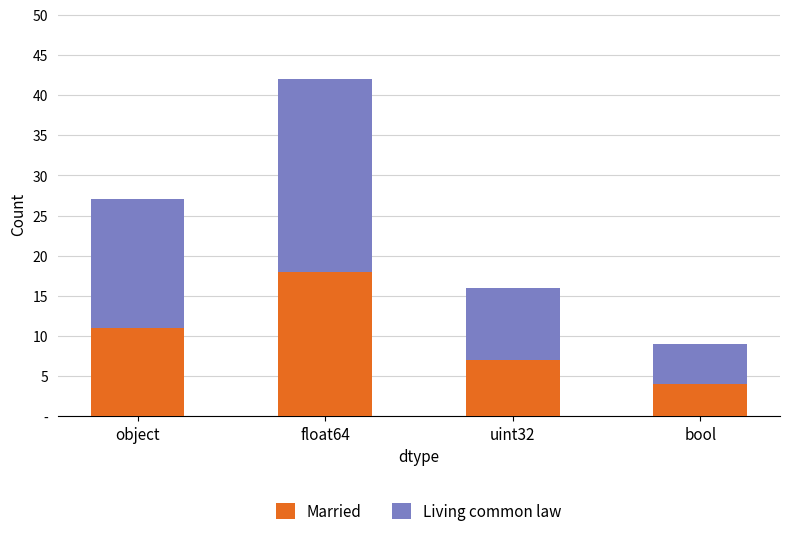

What are all the series names shown in the legend?

Married, Living common law